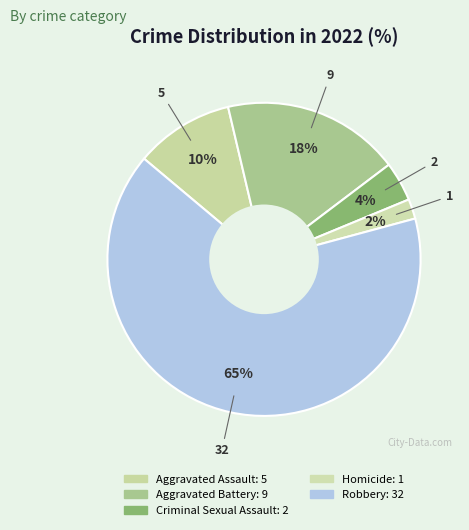

To the nearest percent, what is the average slice percentage?

20%